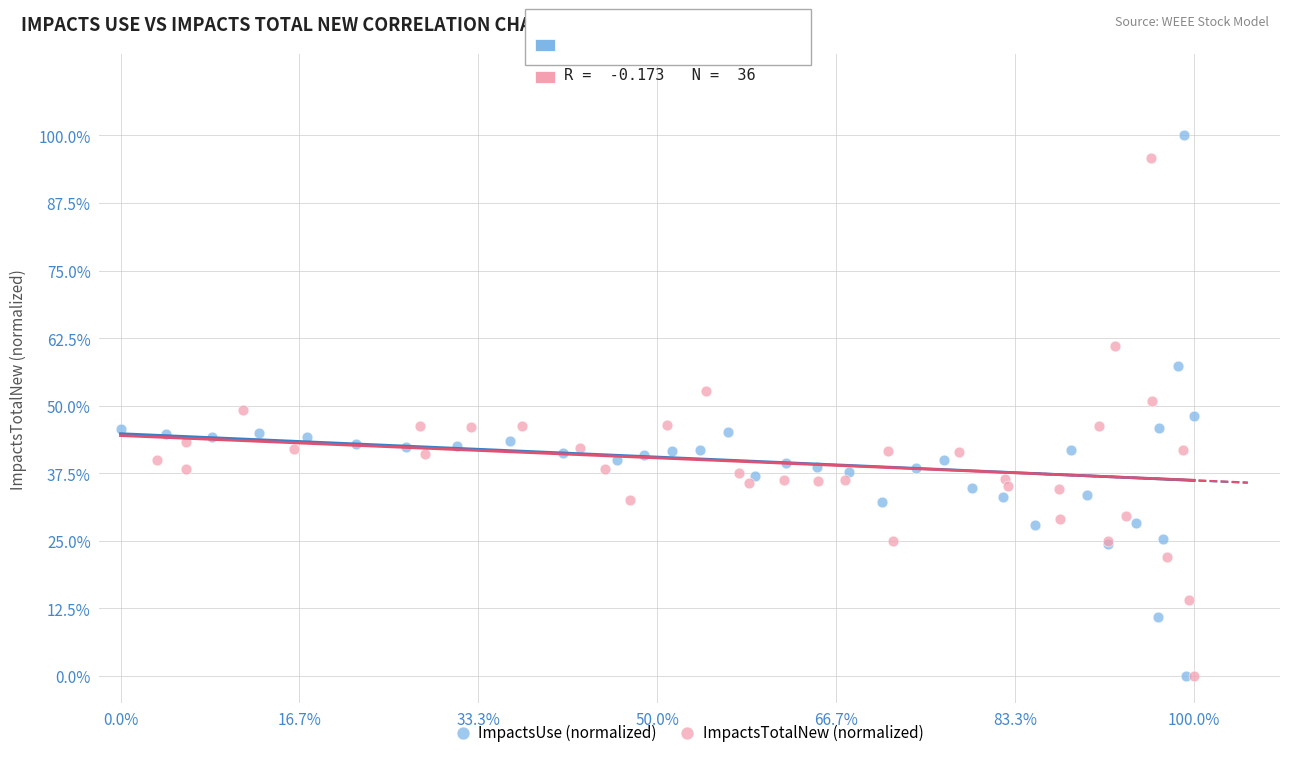

What are all the series names shown in the legend?

ImpactsUse (normalized), ImpactsTotalNew (normalized)